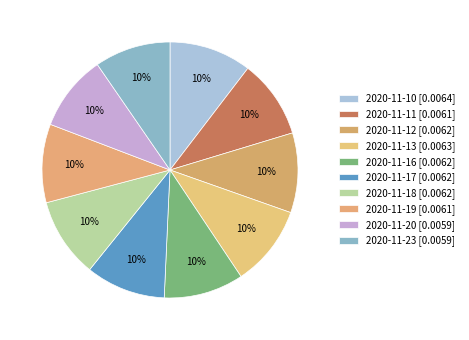

How many slices are in this pie chart?

10